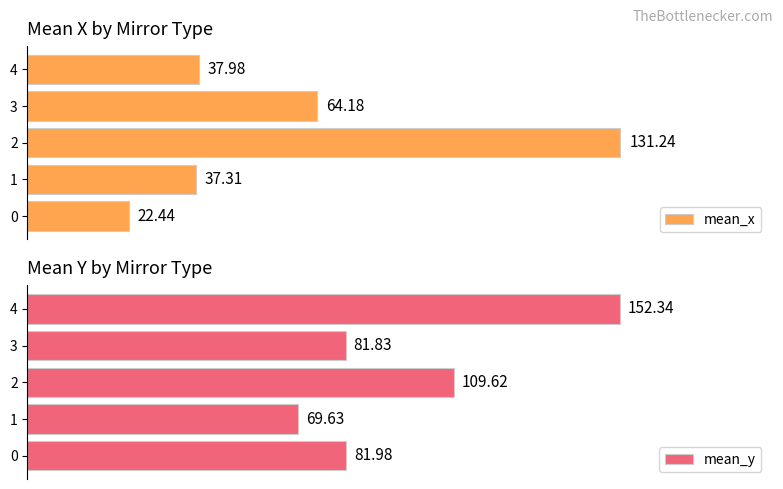

What is the difference between the maximum and minimum values in the mean_y series?

82.7